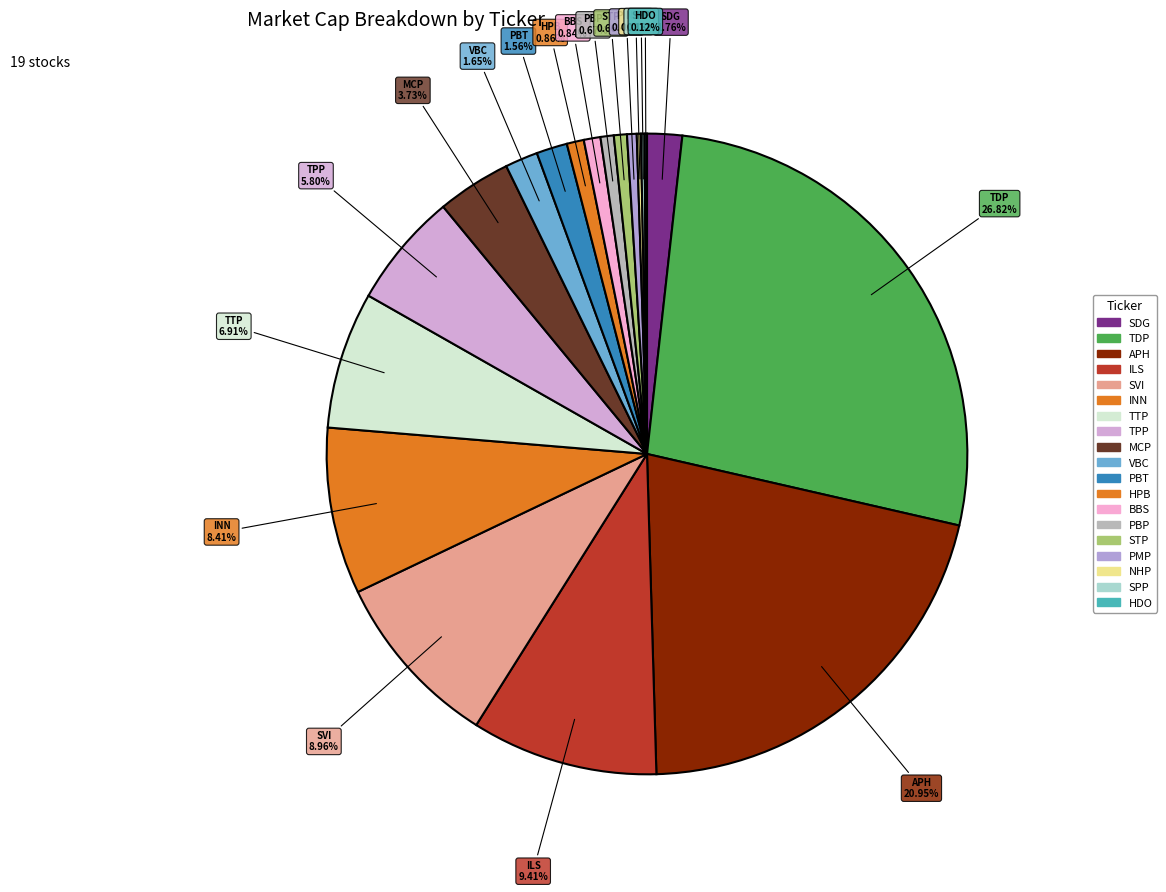

To the nearest percent, what portion does APH represent?

21%